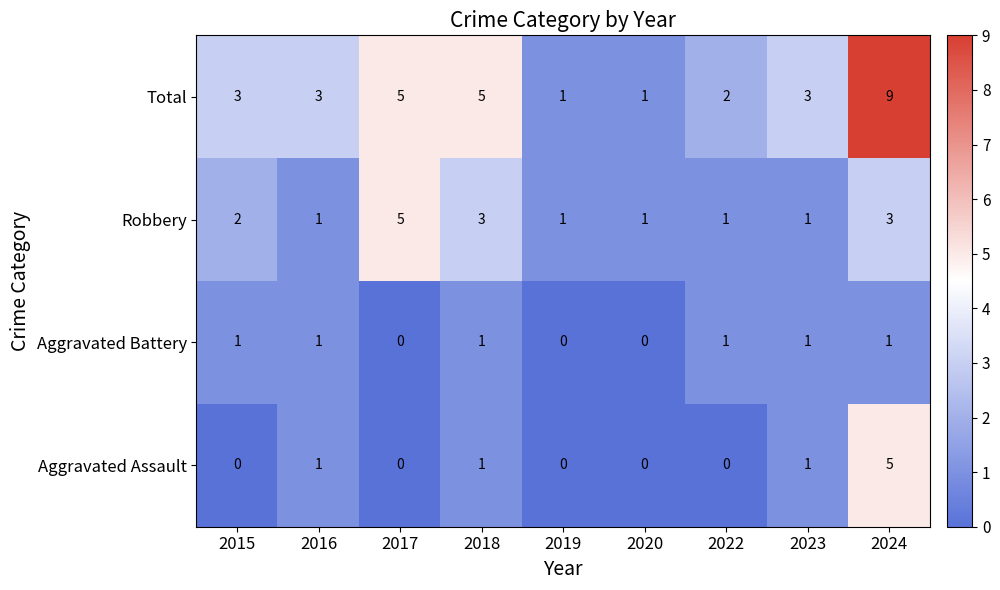

The Aggravated Assault series shows 1 at 2023. True or false?

True